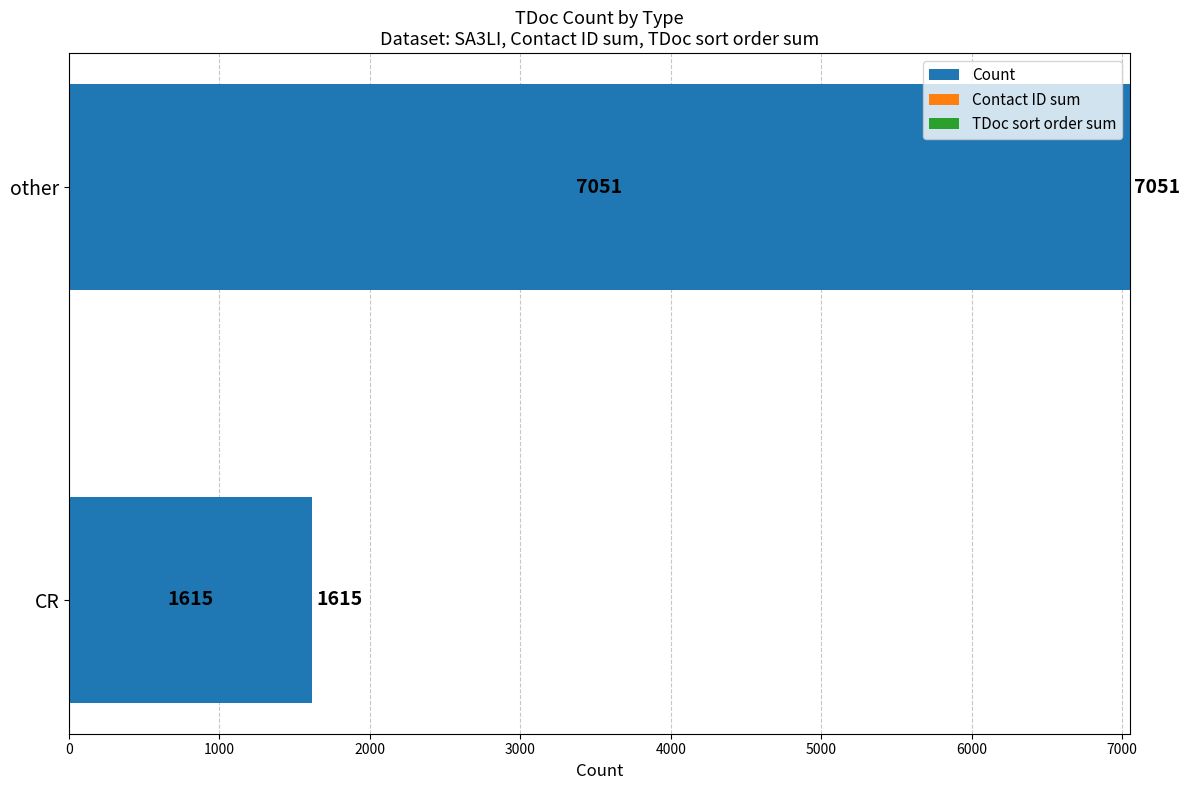

Which has a higher value, CR or other?

other